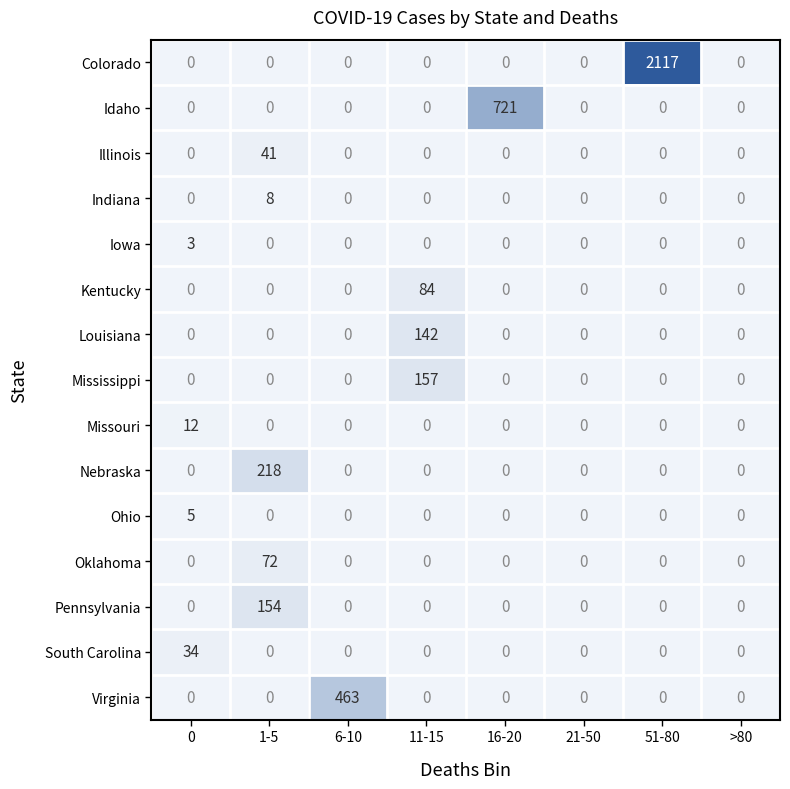

What is the maximum value shown in the chart?

2117